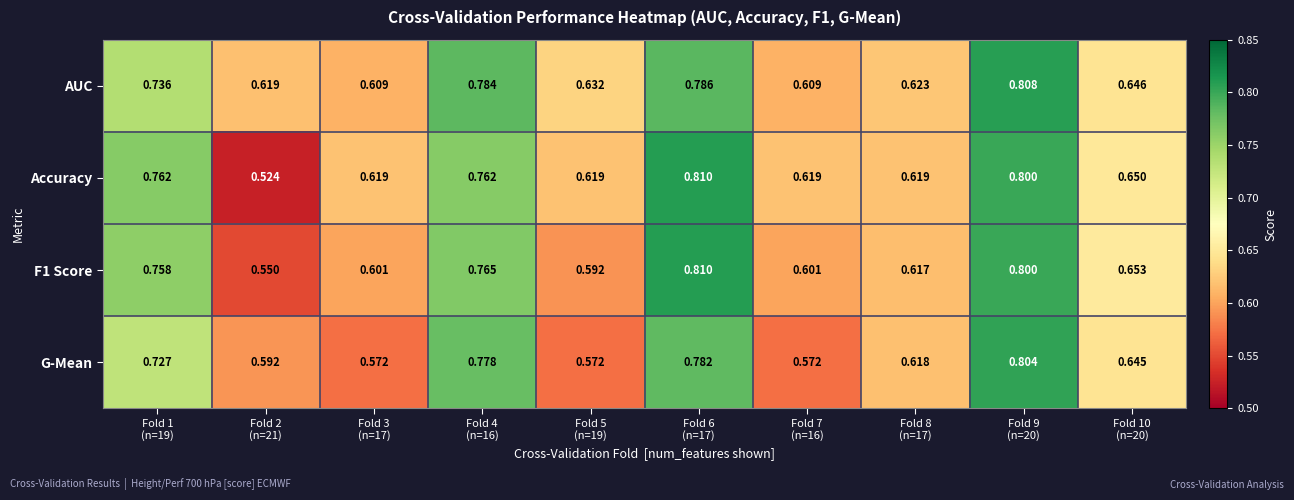

Between Fold 3
(n=17) and Fold 9
(n=20), which series saw the biggest shift?

G-Mean